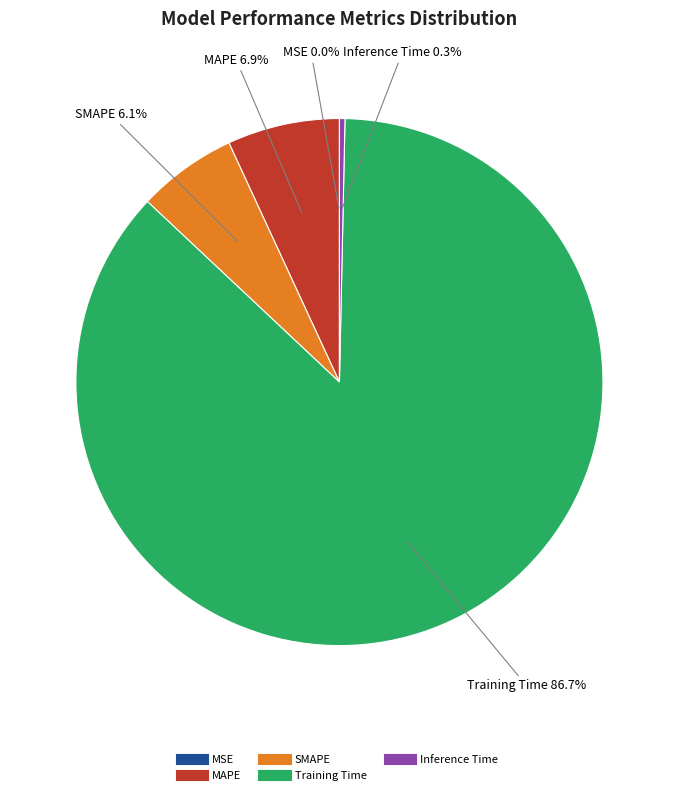

Between Inference Time and Training Time, which is larger?

Training Time